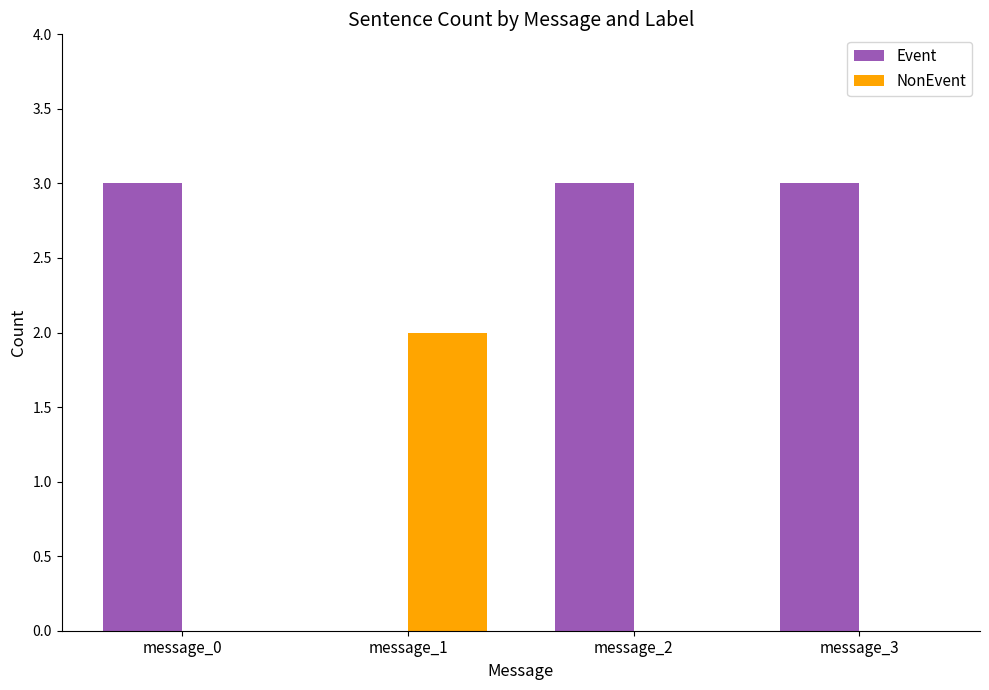

At which label does NonEvent reach its peak?

message_1